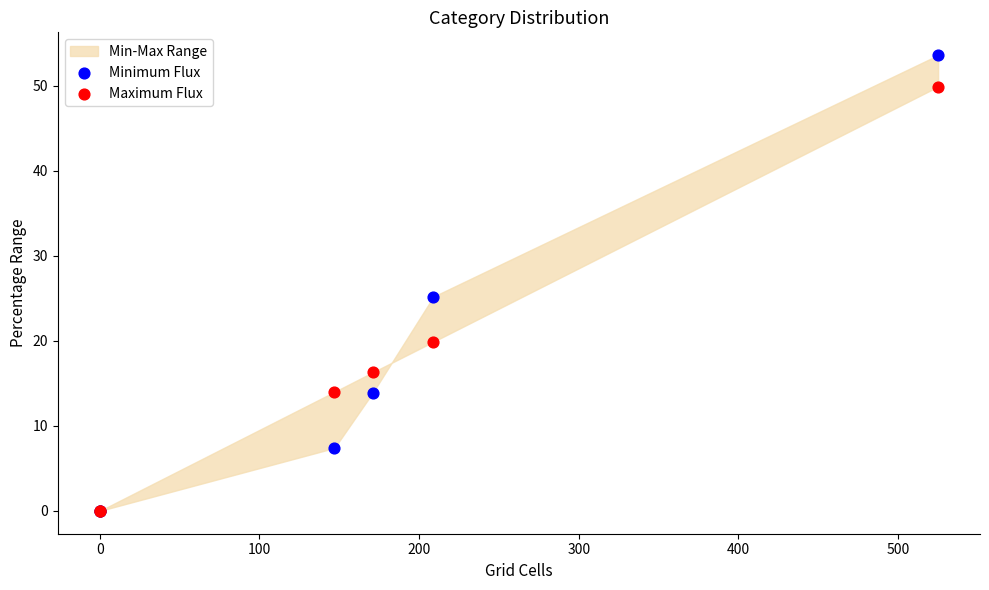

In the Maximum Flux series, what Y value is closest to 24?

19.9